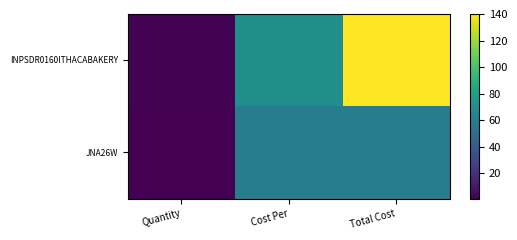

Which series has the widest spread of values?

INPSDR0160ITHACABAKERY